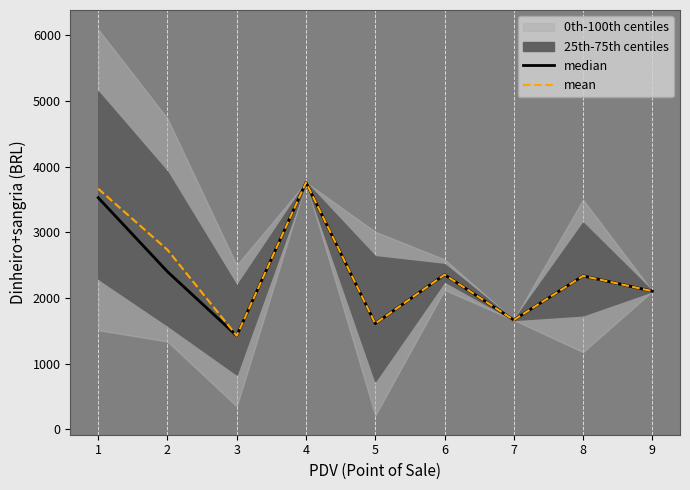

Which series has the largest total across all categories?

mean